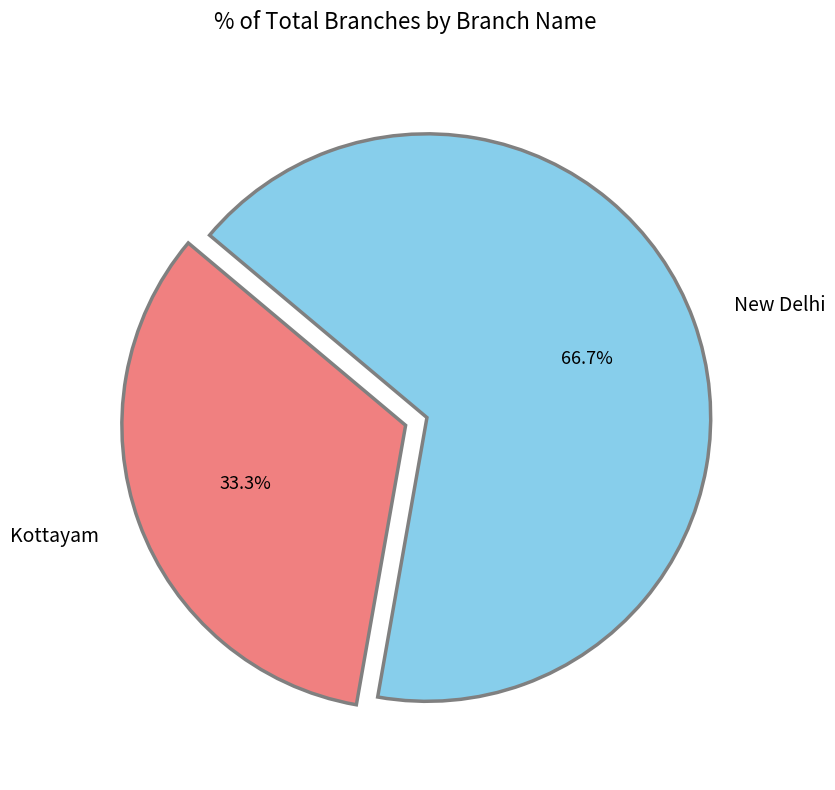

Which has a higher value, Kottayam or New Delhi?

New Delhi